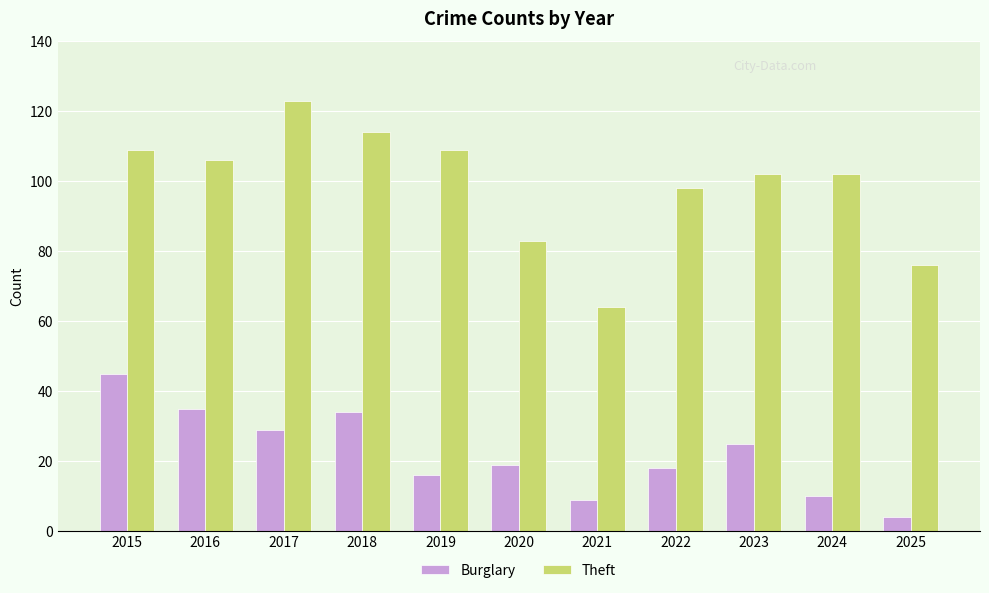

Which series has the largest range (max minus min)?

Theft